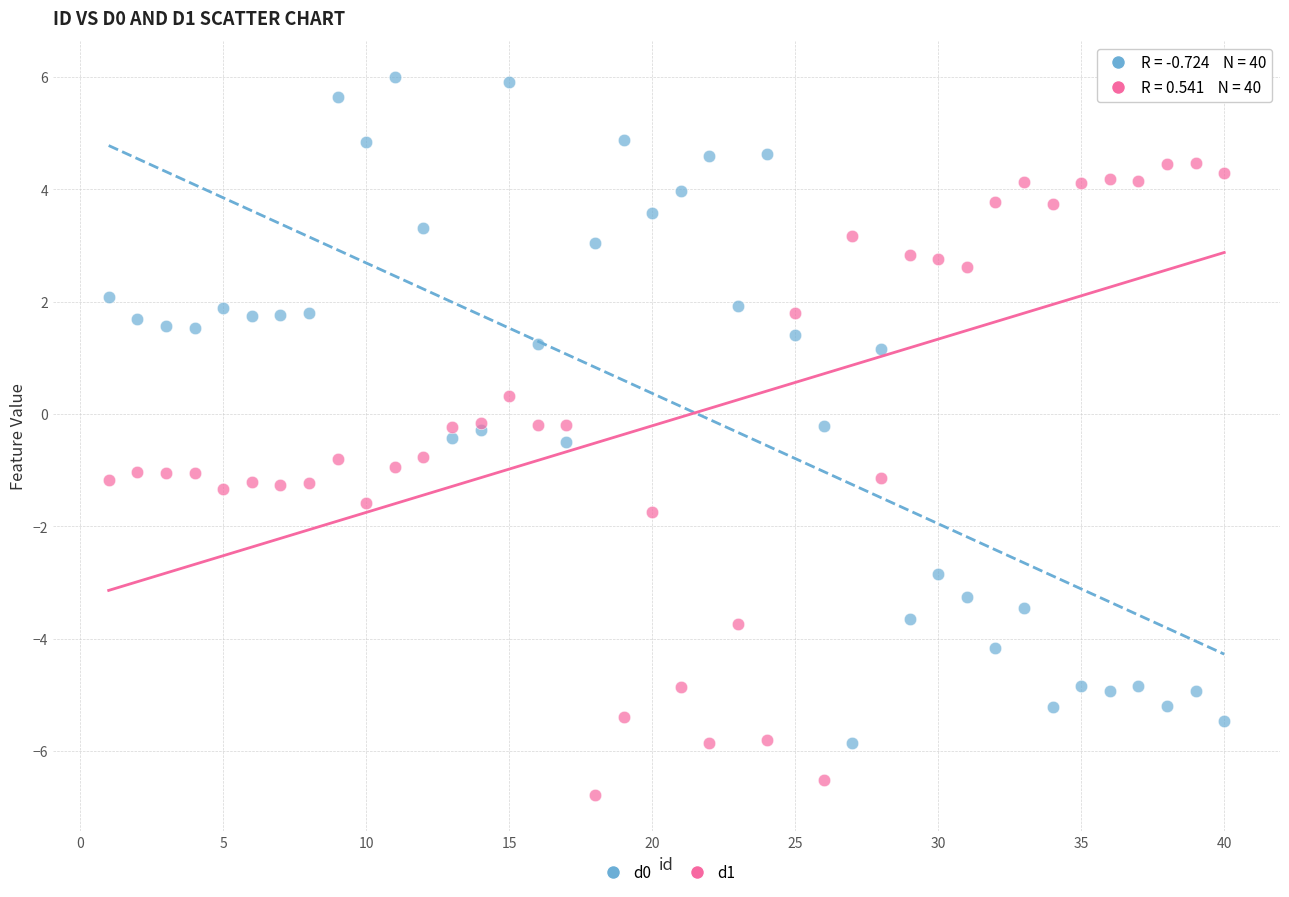

Which series has the widest spread of Y values?

d0